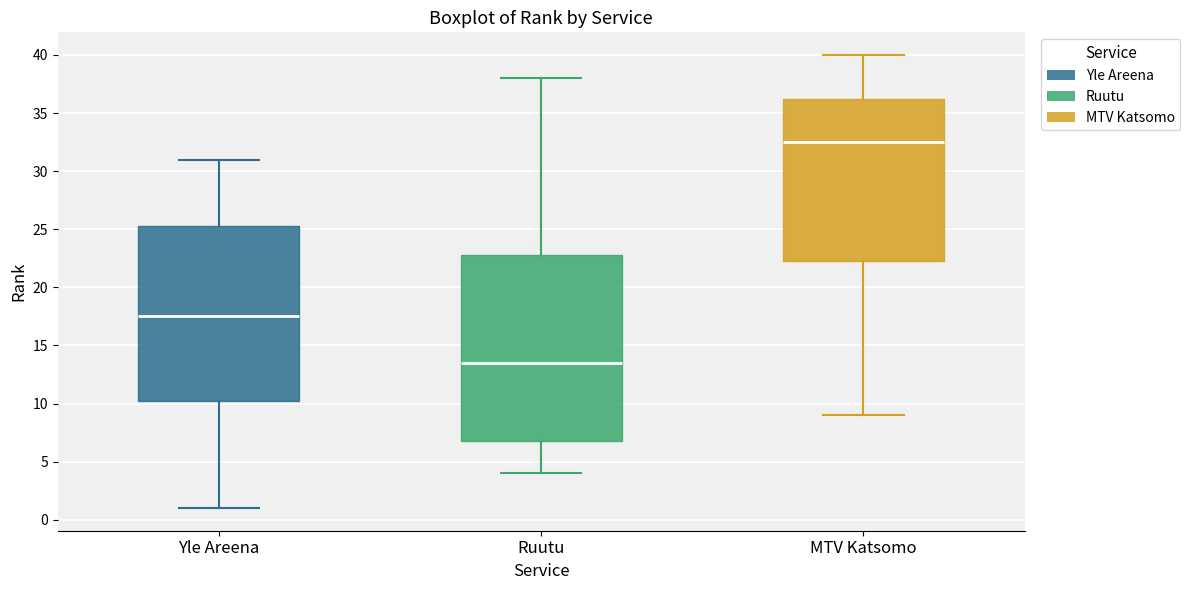

Which box has the highest median line?

MTV Katsomo